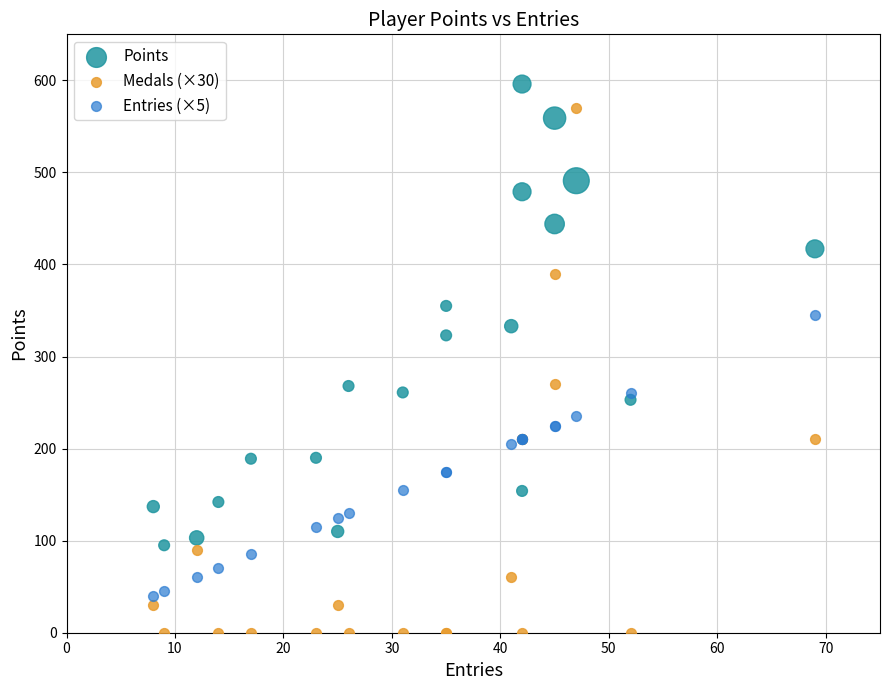

Which series contains the highest Y value?

Points